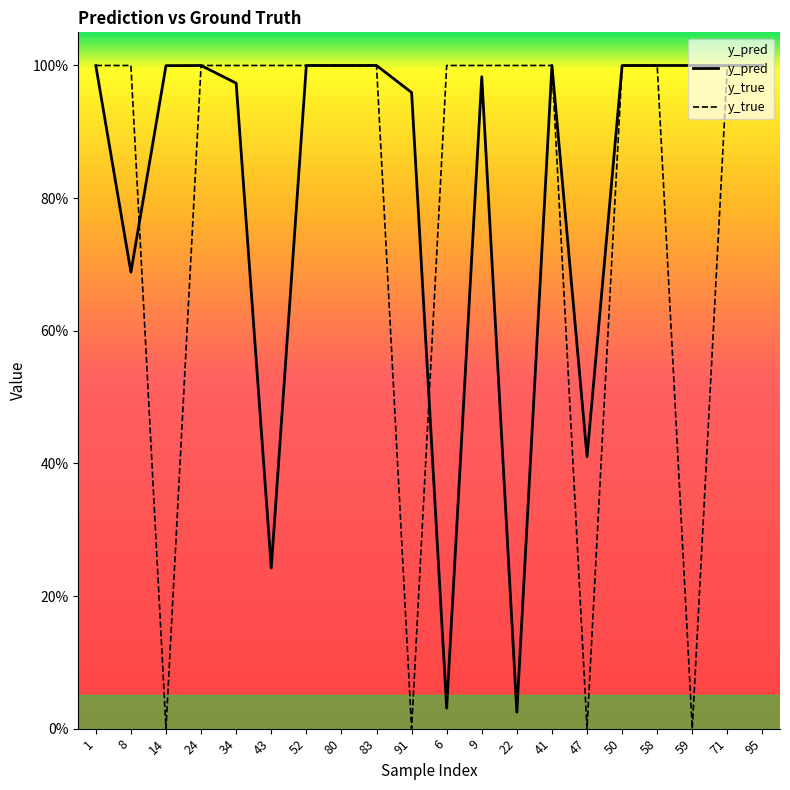

How many y_true values are between 1 and 2?

16